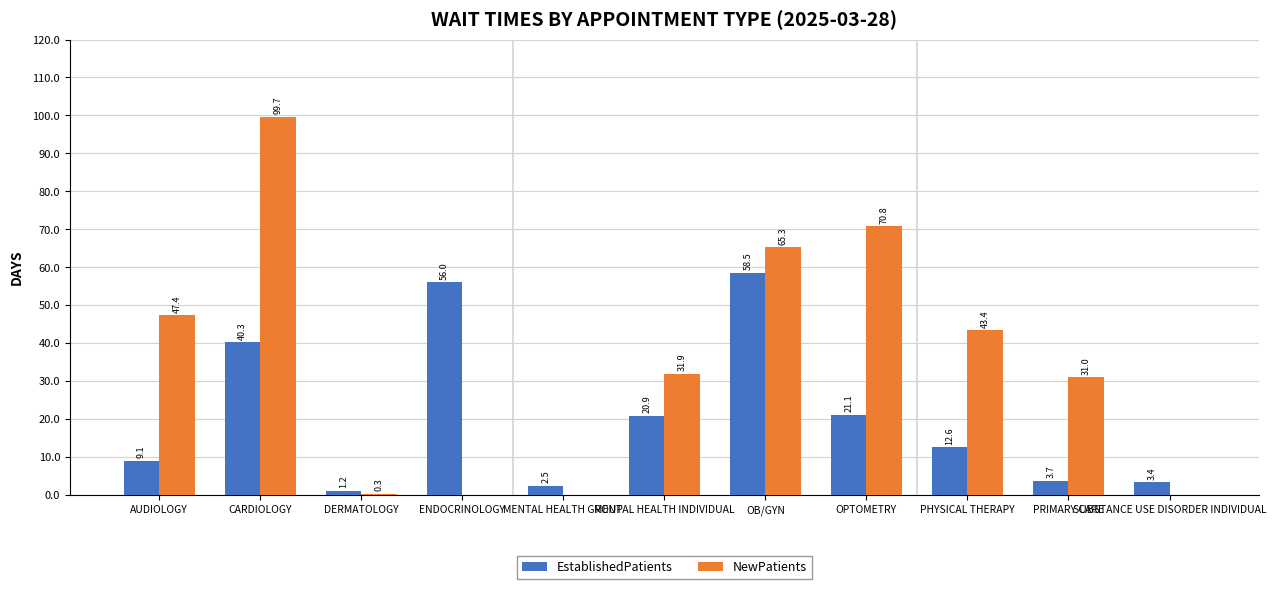

Reading left to right, what are all the values shown in this chart?

EstablishedPatients: AUDIOLOGY=9.1	CARDIOLOGY=40.3	DERMATOLOGY=1.2	ENDOCRINOLOGY=56.0	MENTAL HEALTH GROUP=2.5	MENTAL HEALTH INDIVIDUAL=20.9	OB/GYN=58.5	OPTOMETRY=21.1	PHYSICAL THERAPY=12.6	PRIMARY CARE=3.7	SUBSTANCE USE DISORDER INDIVIDUAL=3.4
NewPatients: AUDIOLOGY=47.4	CARDIOLOGY=99.7	DERMATOLOGY=0.3	ENDOCRINOLOGY=0.0	MENTAL HEALTH GROUP=0.0	MENTAL HEALTH INDIVIDUAL=31.9	OB/GYN=65.3	OPTOMETRY=70.8	PHYSICAL THERAPY=43.4	PRIMARY CARE=31.0	SUBSTANCE USE DISORDER INDIVIDUAL=0.0